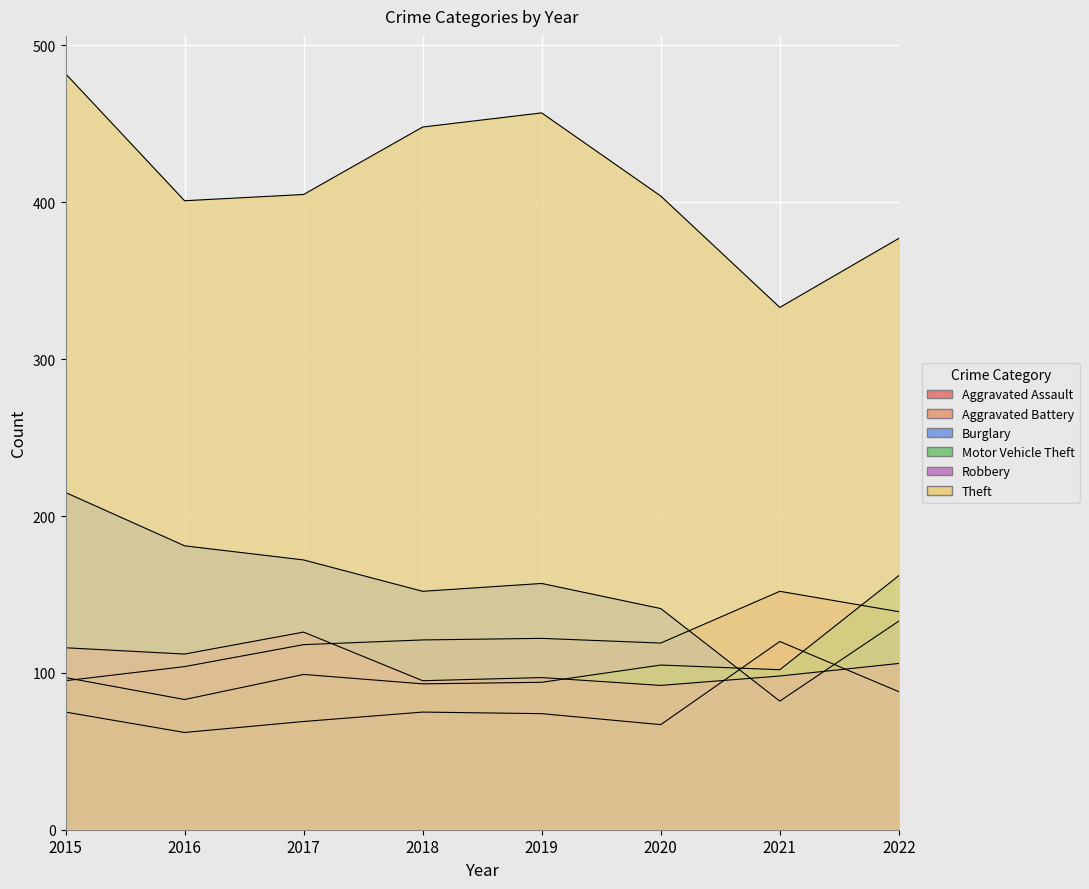

Read the Aggravated Battery value at 2018, to the nearest 10.

120